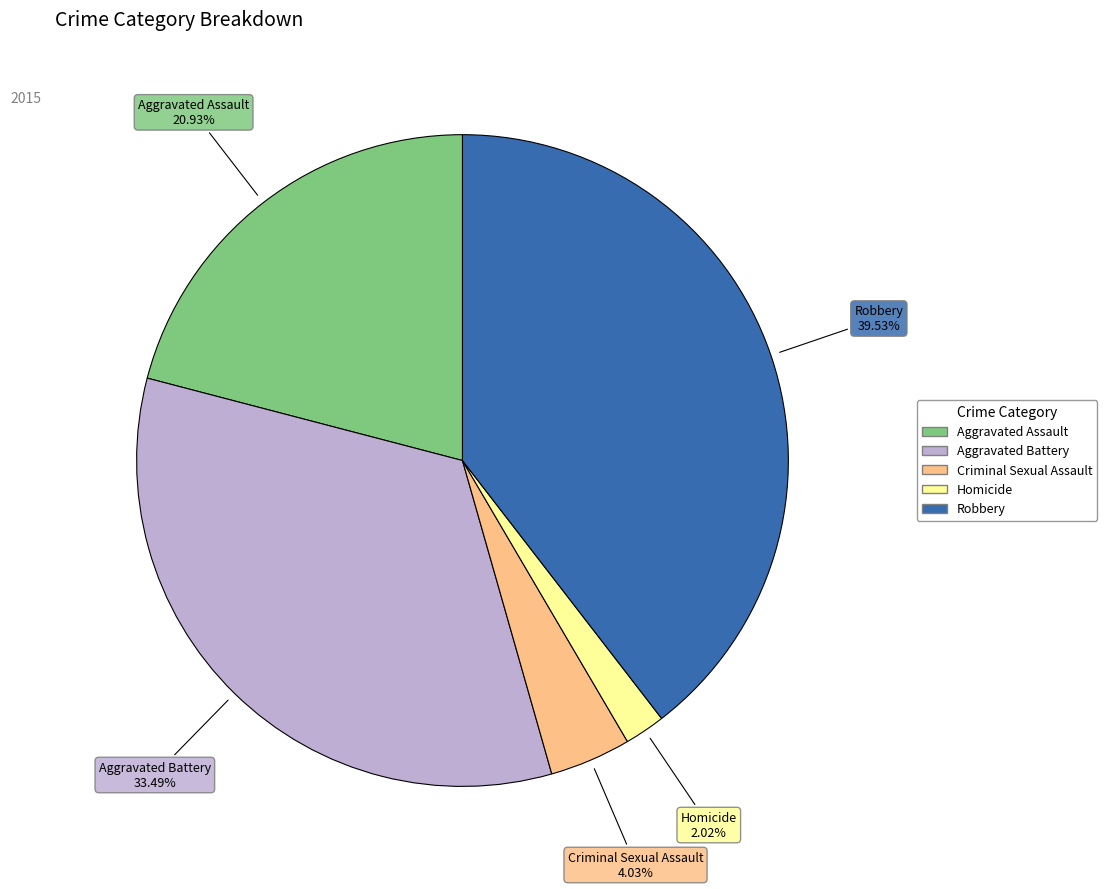

Which slice is the smallest?

Homicide